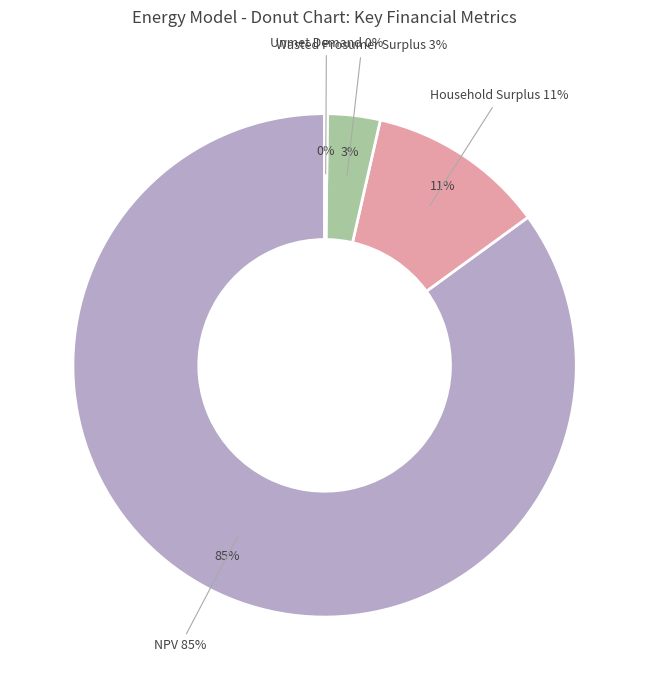

Does any single category account for the majority?

Yes